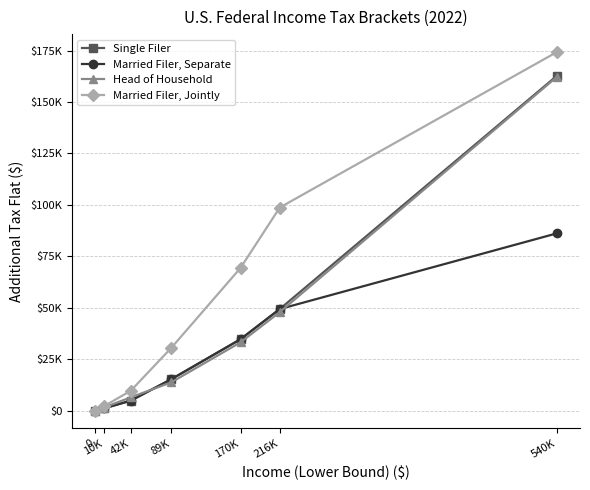

True or false: Single Filer and Head of Household intersect in this chart.

True